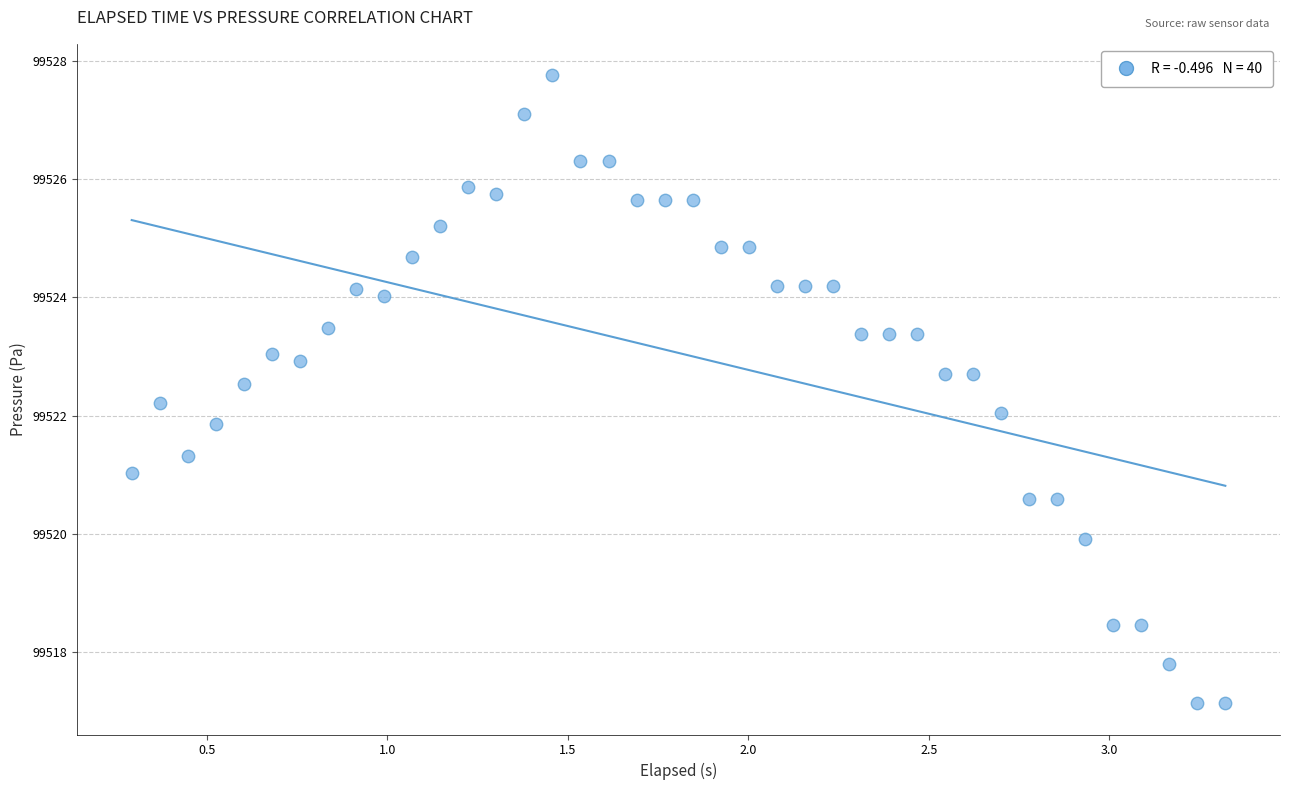

What is the range of X values (max minus min)?

3.0